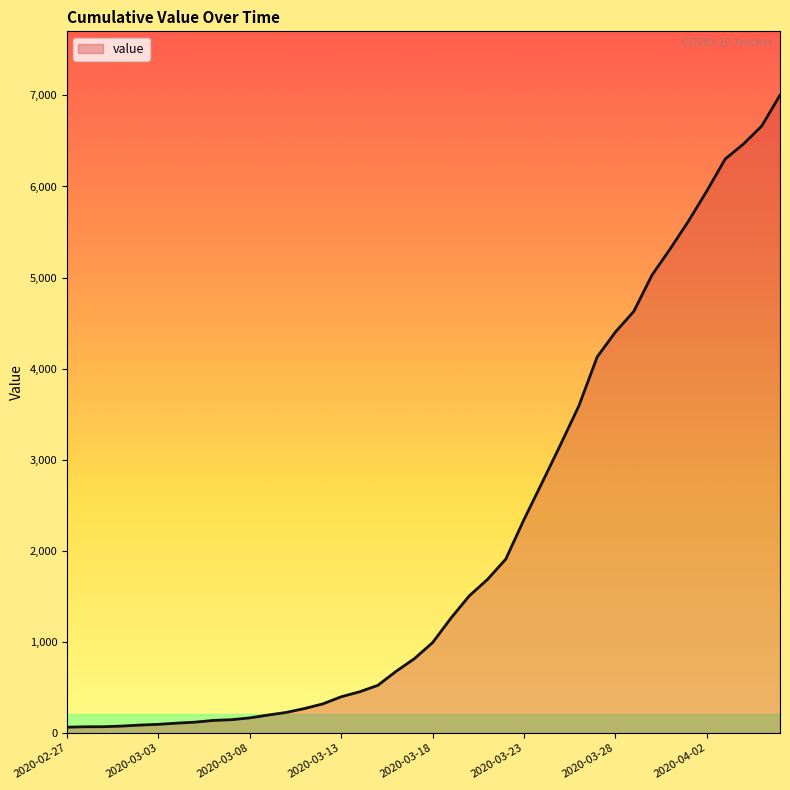

What is the greatest value displayed?

7003